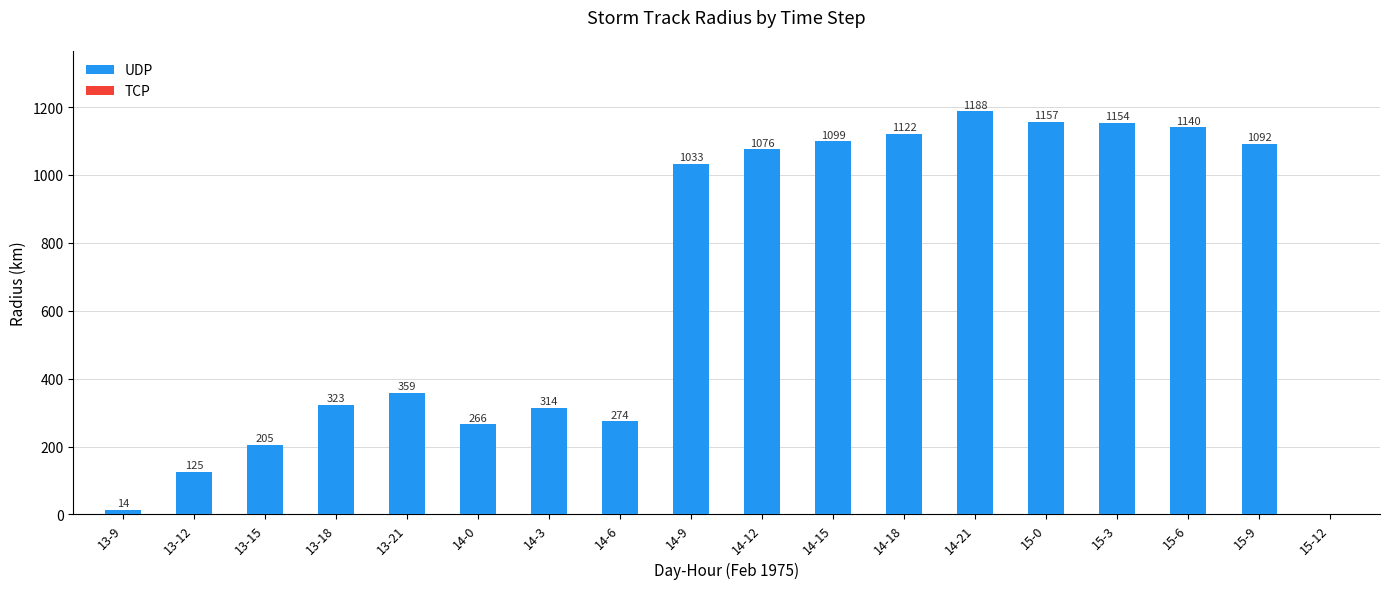

Which category has the highest value across all series?

14-21